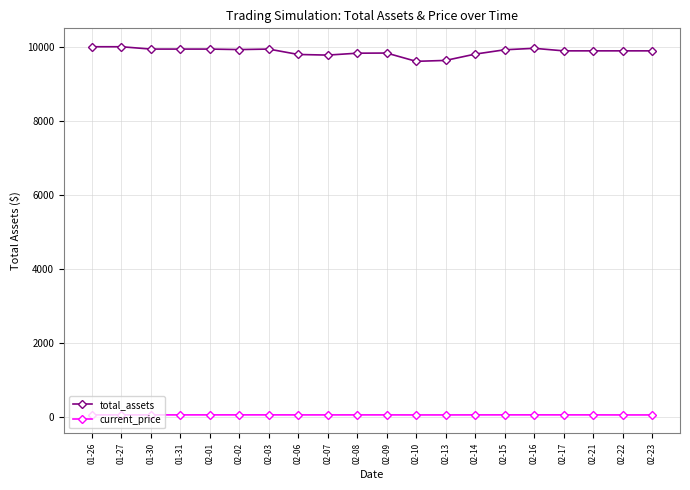

What is the greatest value displayed?

10000.0